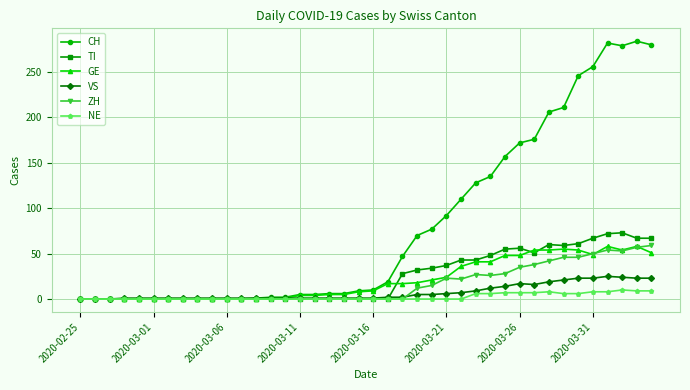

Which series has the largest total across all categories?

CH